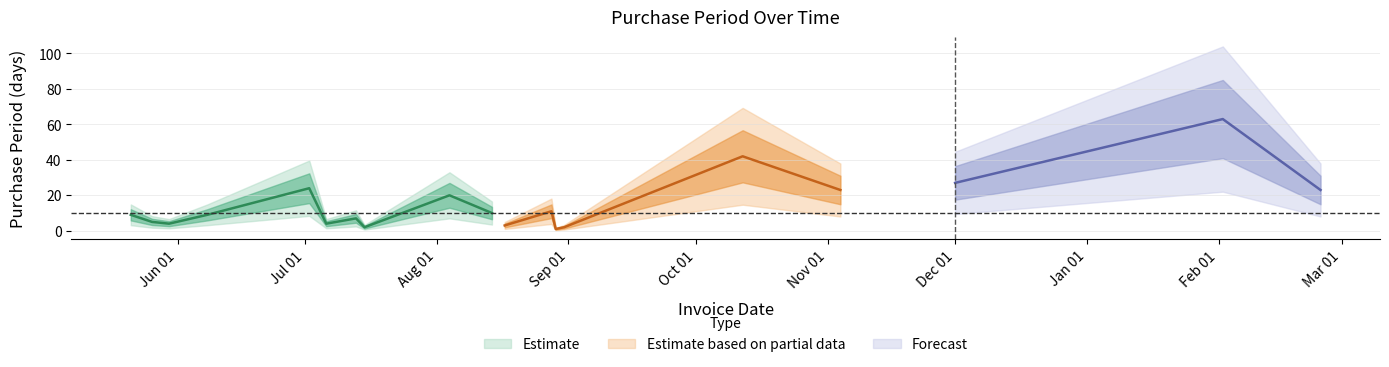

Where is the data nearest to the value 32?

2015-12-01